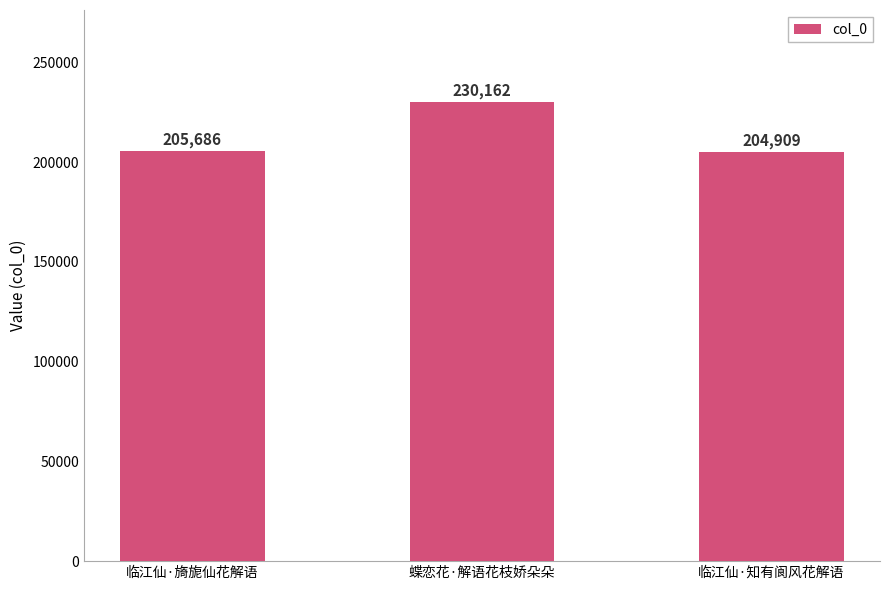

What value does the data have at 临江仙·知有阆风花解语, to the nearest 100?

204900